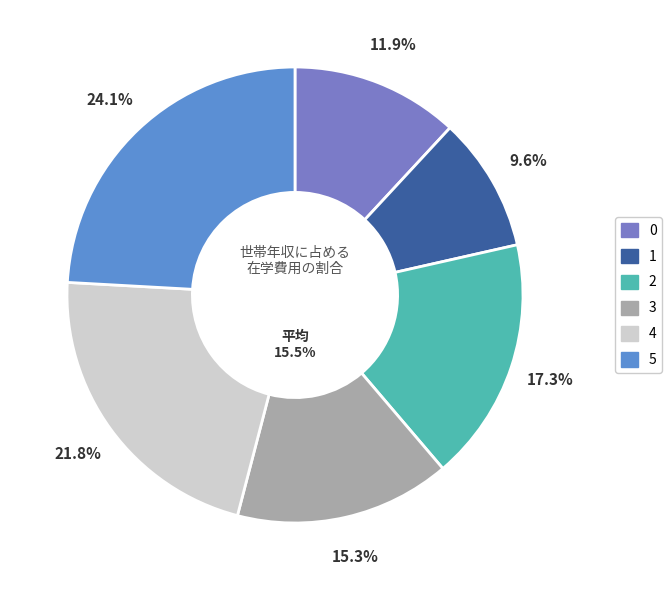

Which category has the smallest portion of the pie?

1